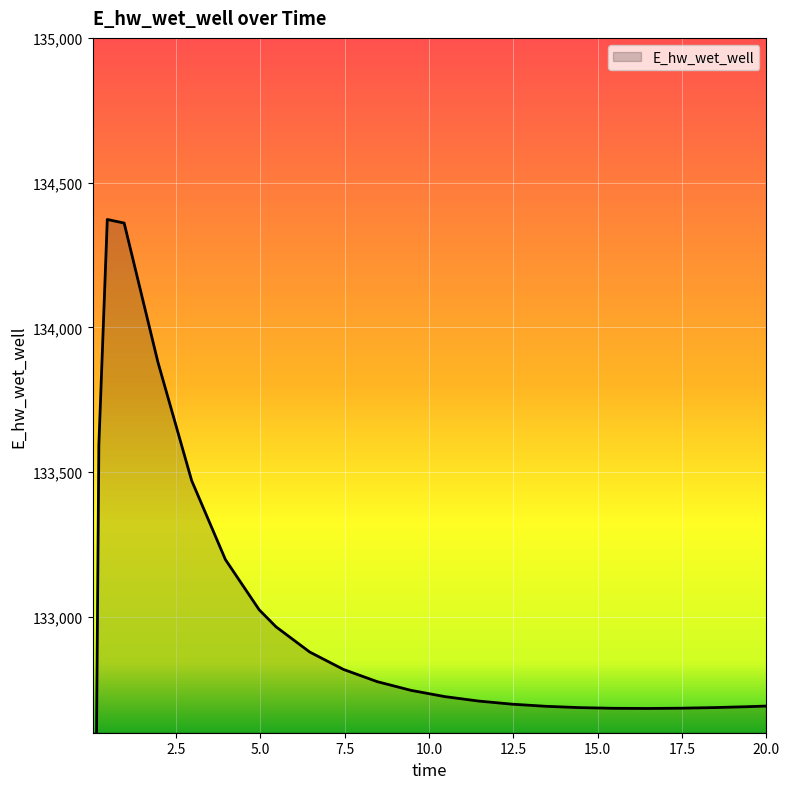

What is the label of the 5th point from the right?

16.46875